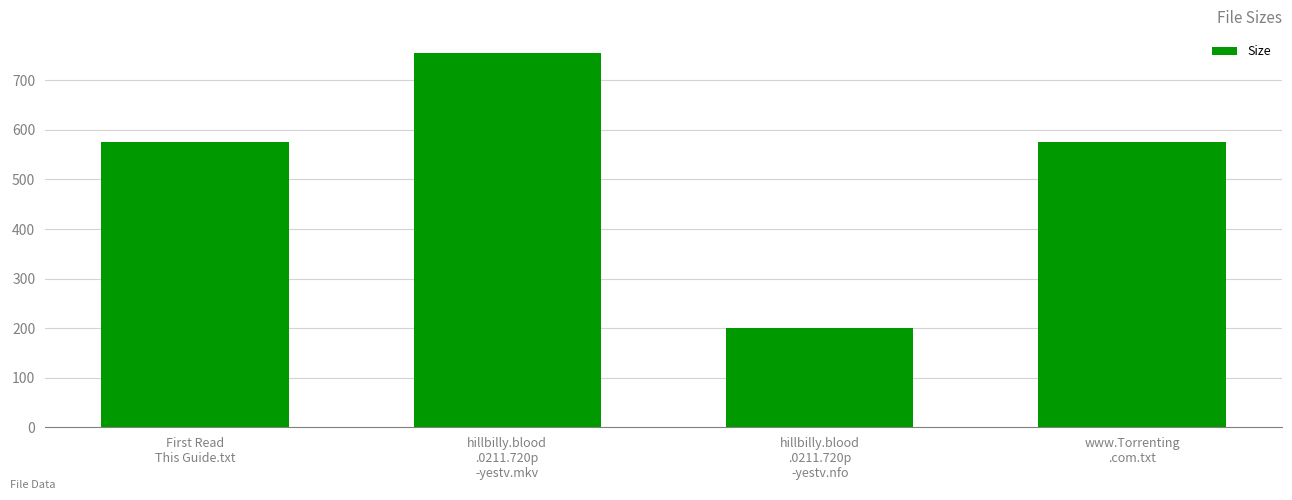

What is the sum of all values?

2106.4